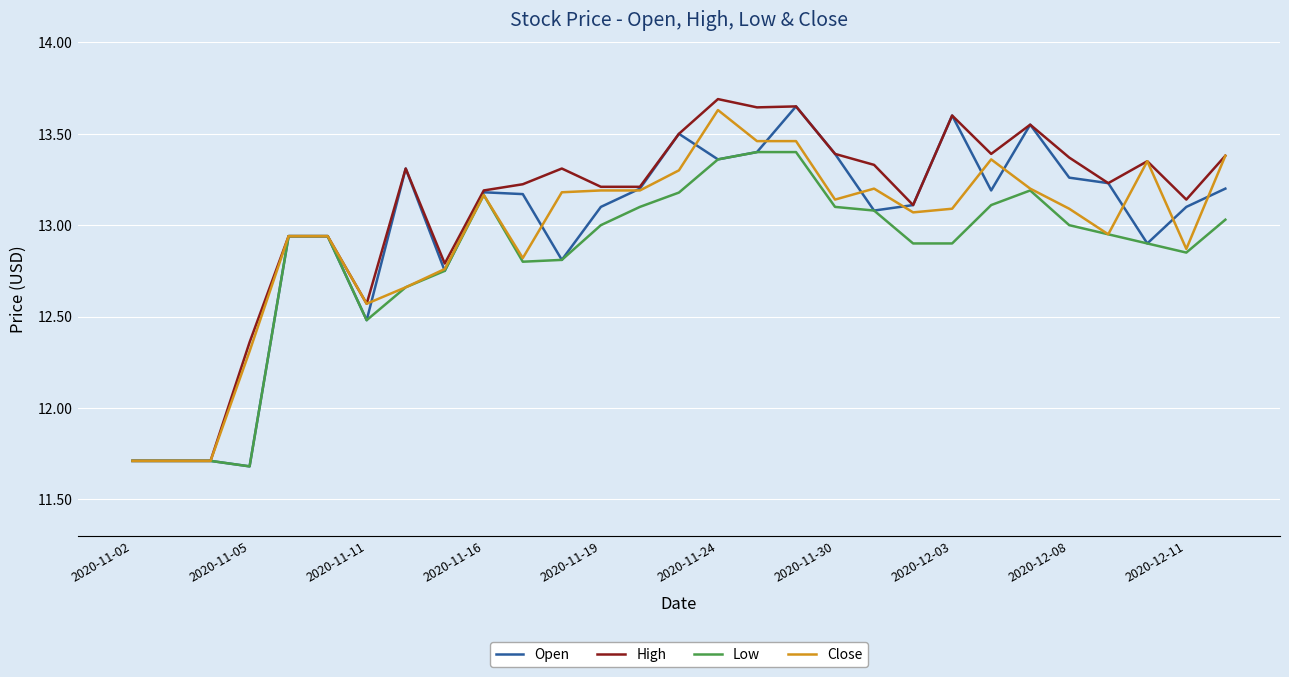

What is the minimum value shown in the chart?

11.7